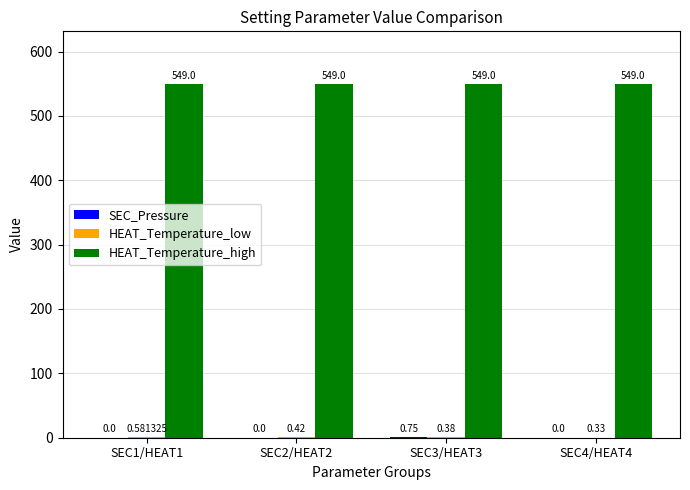

What is the total value across all series at SEC1/HEAT1?

549.6